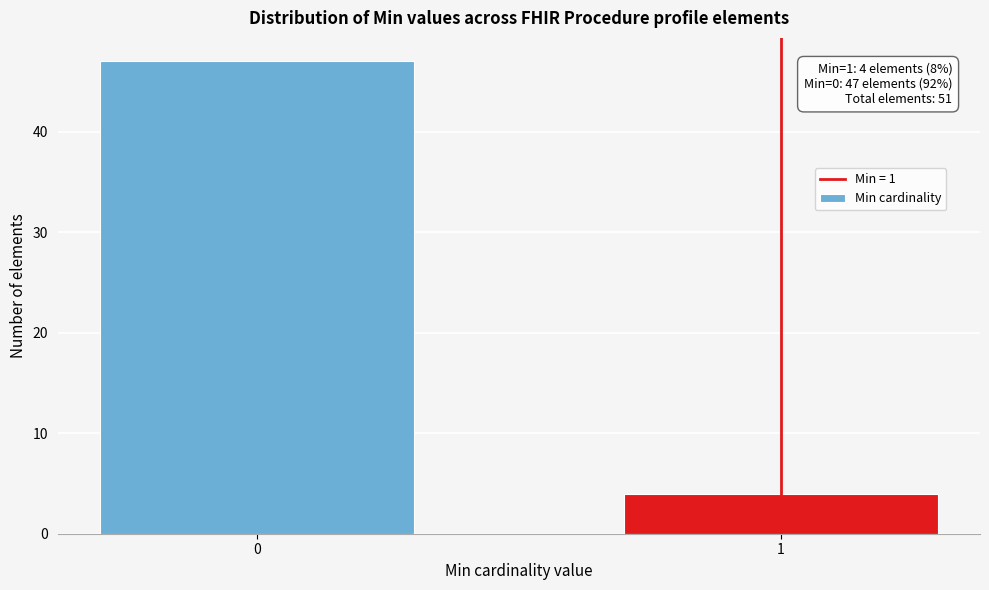

Reading left to right, list all the values displayed in this chart.

47	4